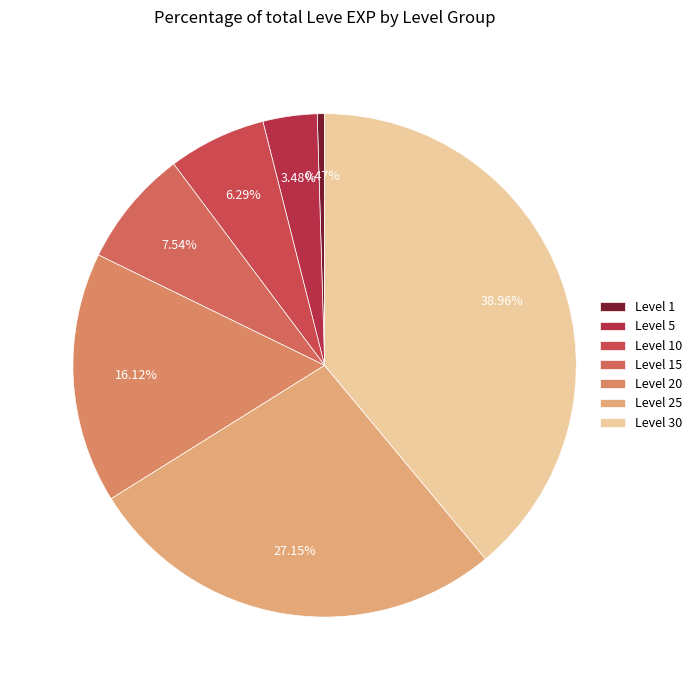

Is Level 10 the majority of the pie?

No